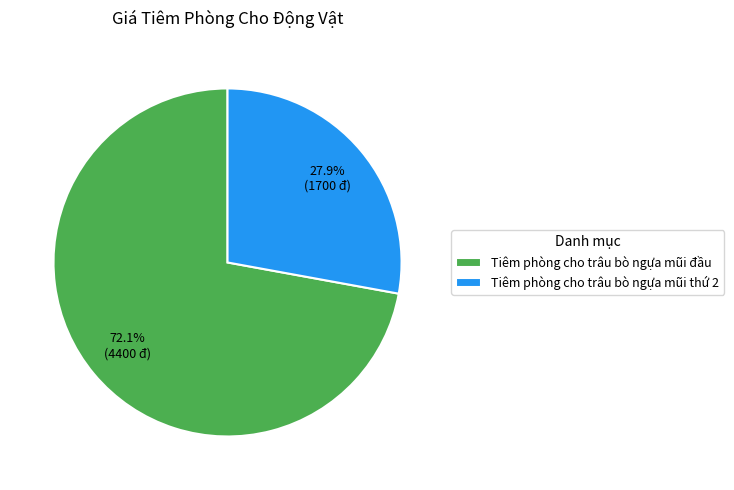

What percentage is the Tiêm phòng cho trâu bò ngựa mũi thứ 2 slice, to the nearest percent?

28%